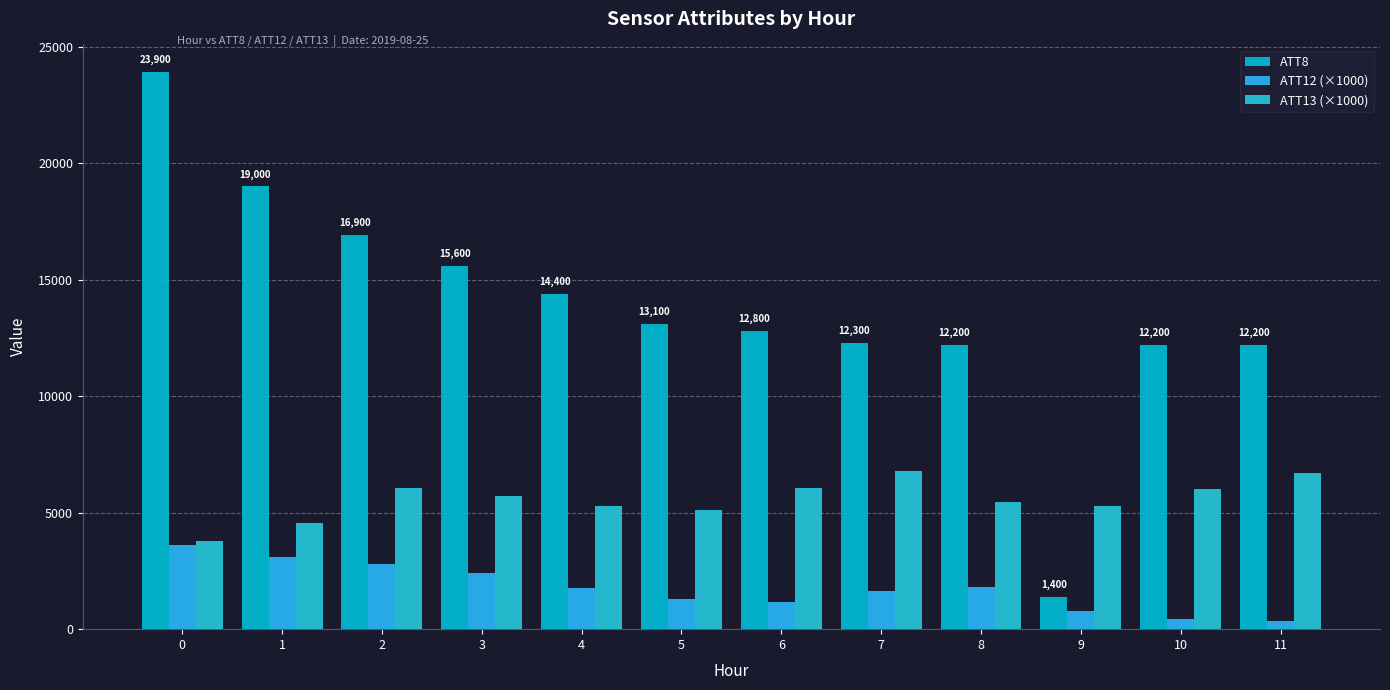

How many bars are there in total?

36